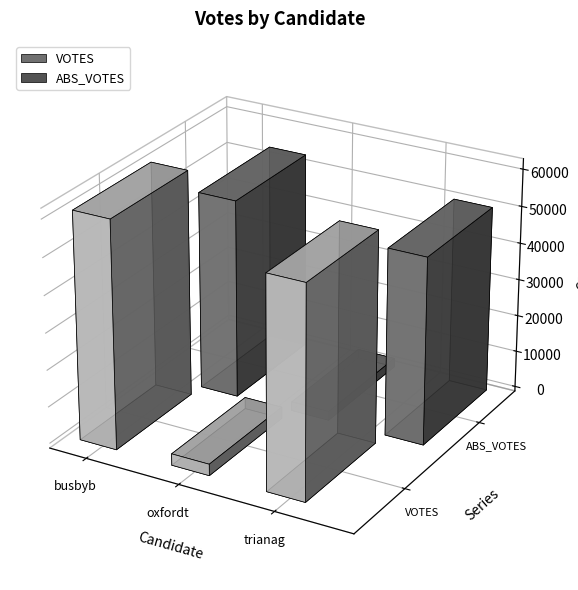

Is it true that ABS_VOTES equals 2422 at oxfordt?

True